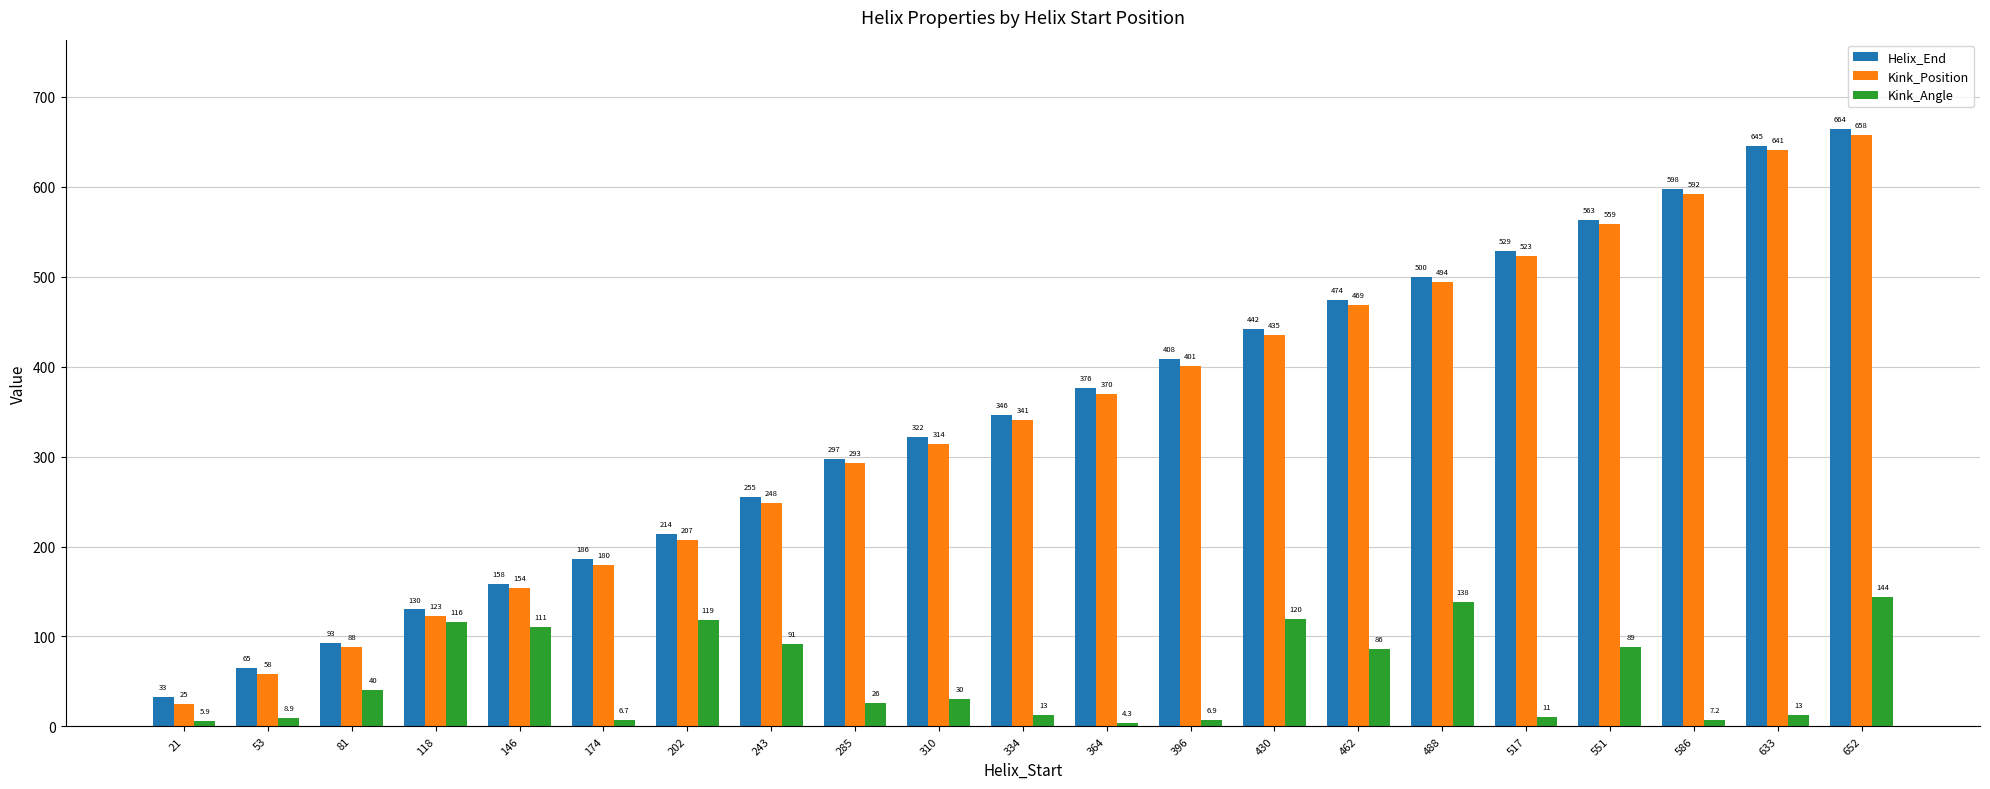

Which series has the widest spread of values?

Kink_Position